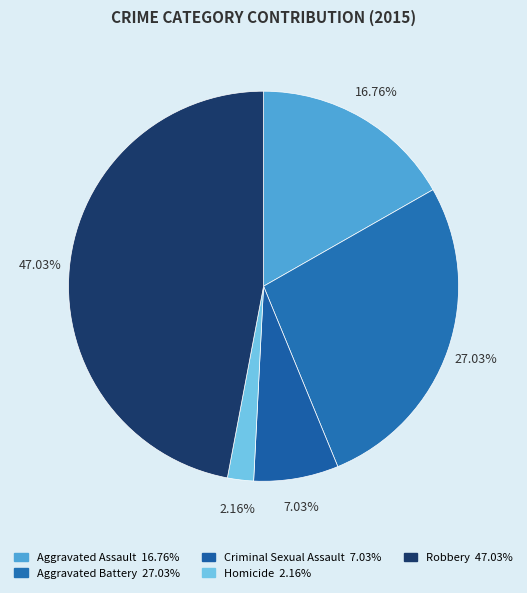

How many segments does this pie chart have?

5